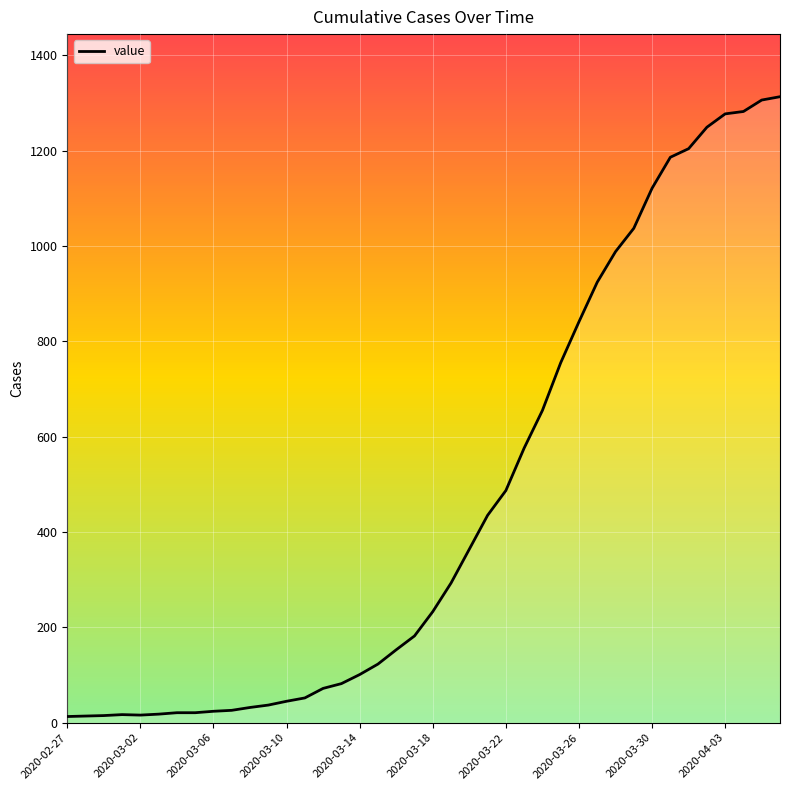

What is the greatest value displayed?

1313